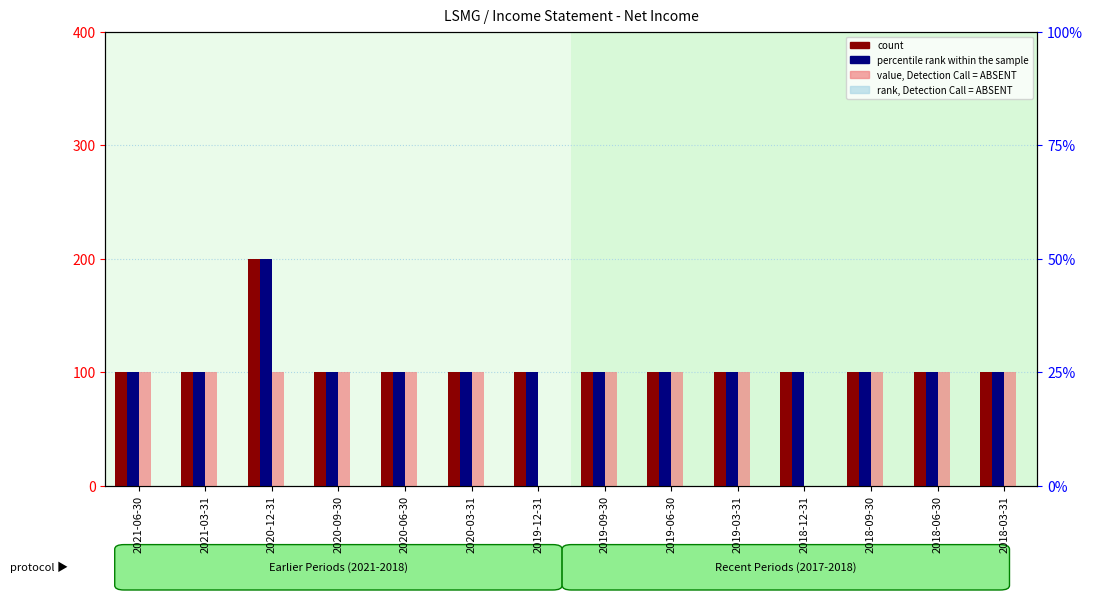

What are all the series names shown in the legend?

count, percentile rank within the sample, value, Detection Call = ABSENT, rank, Detection Call = ABSENT